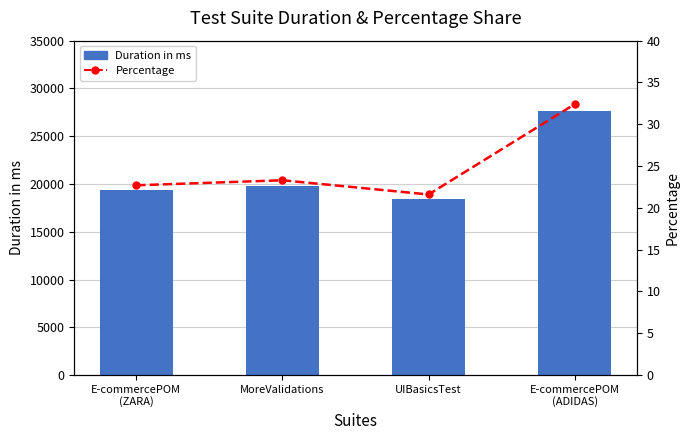

What are all the series names shown in the legend?

Duration in ms, Percentage